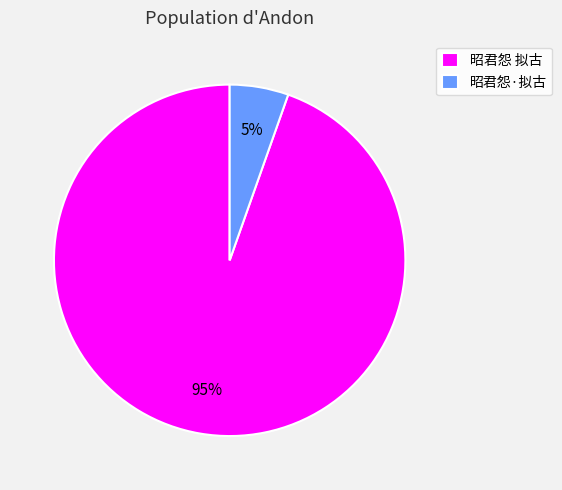

Rank the categories by value from highest to lowest.

昭君怨 拟古, 昭君怨·拟古